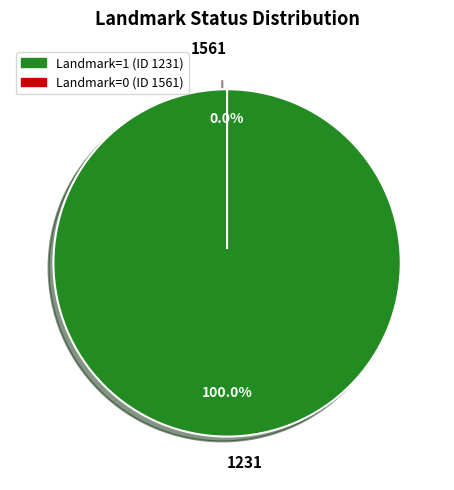

What percentage do 1561 and 1231 together represent?

100.0%